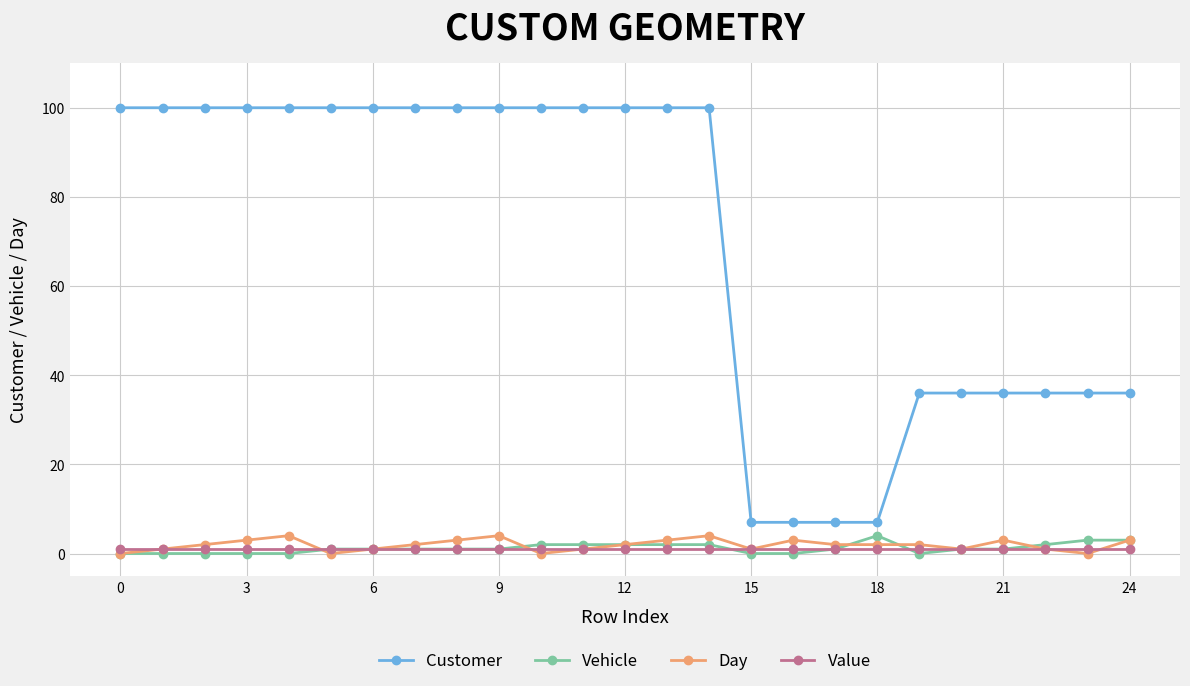

Which series has the largest range (max minus min)?

Customer